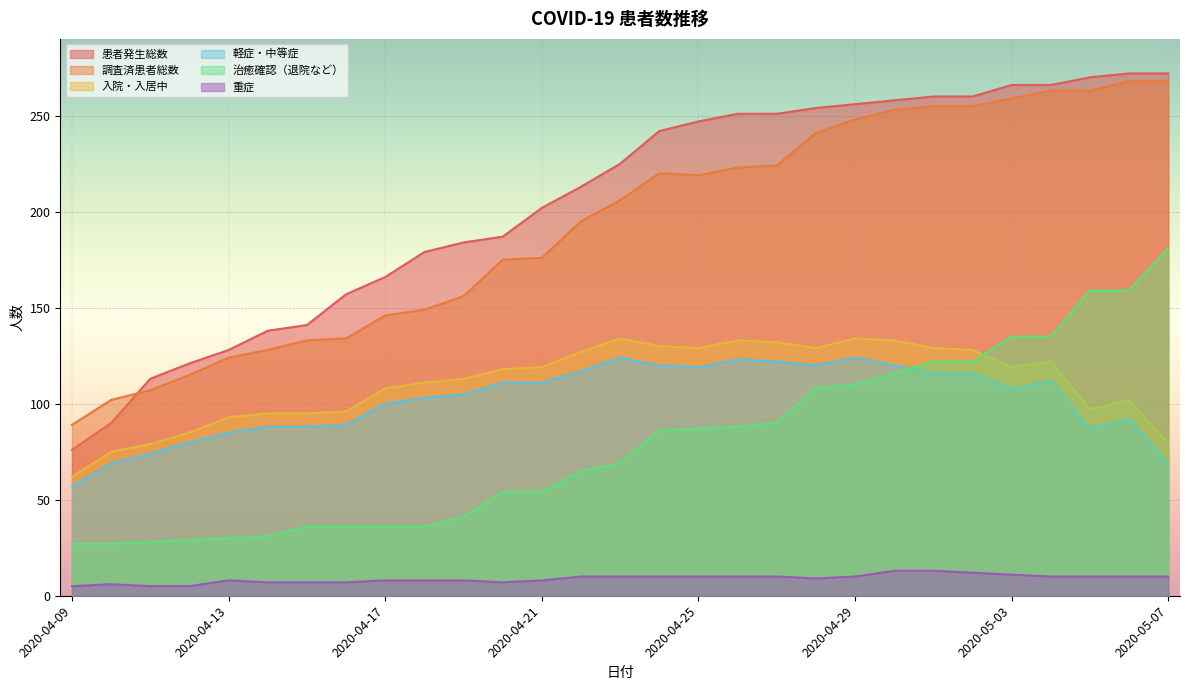

True or false: 治癒確認（退院など） and 患者発生総数 cross at least once.

False